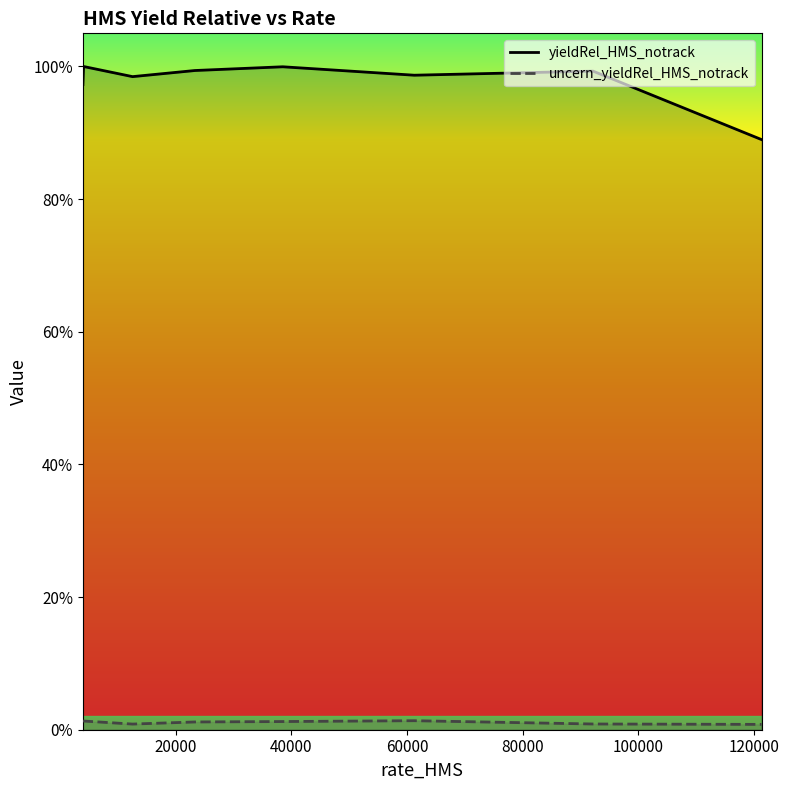

At 100000, list the series in order from smallest to largest.

uncern_yieldRel_HMS_notrack, yieldRel_HMS_notrack